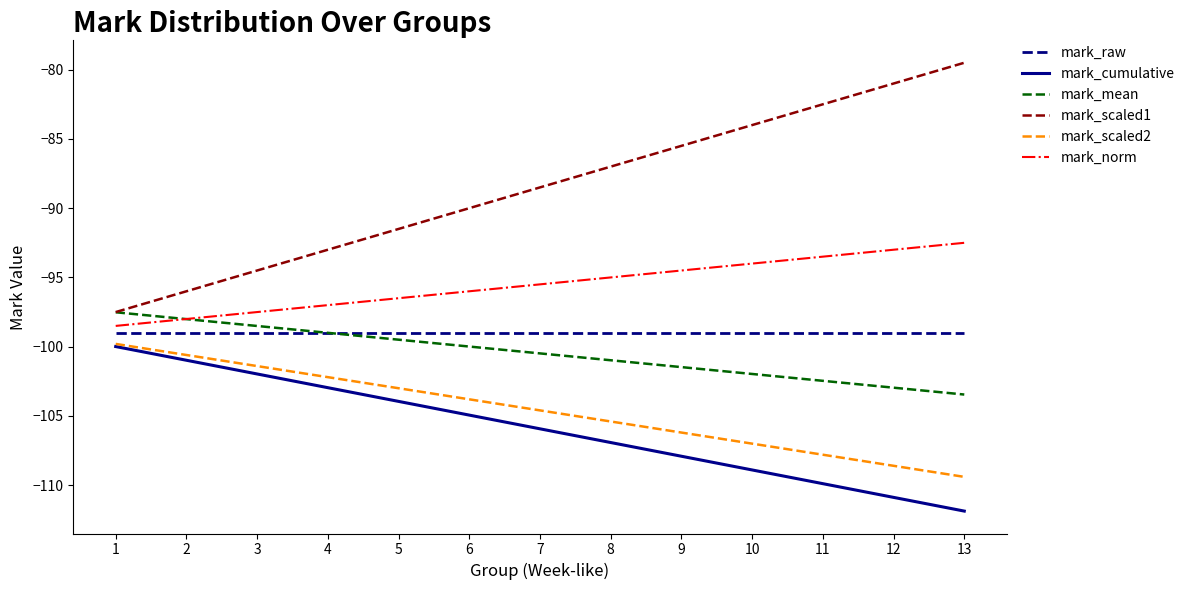

What is the average value of the mark_cumulative series?

-105.9